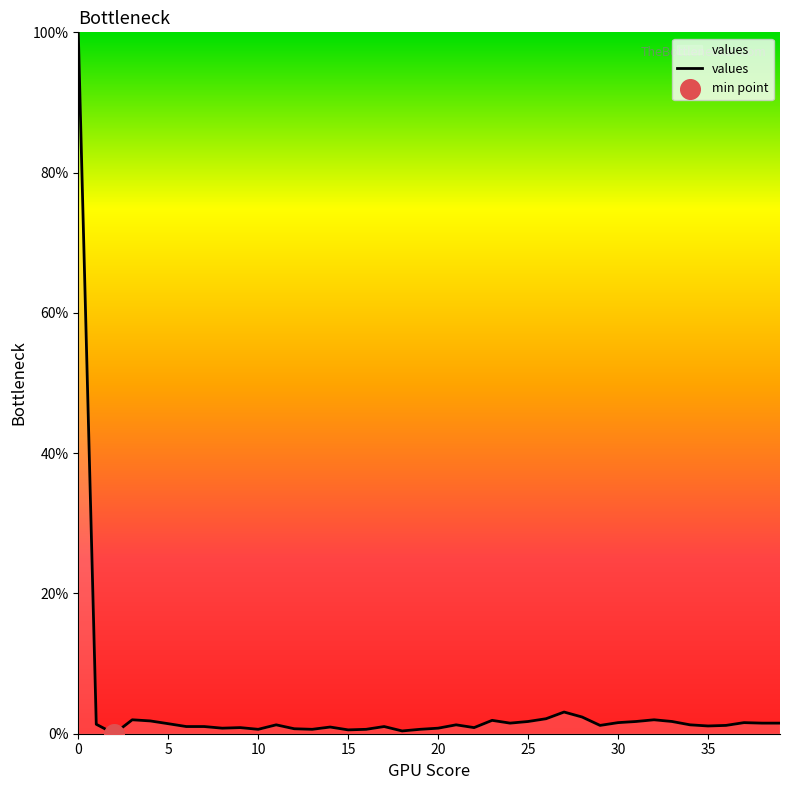

What is the difference between the maximum and minimum values?

100.0